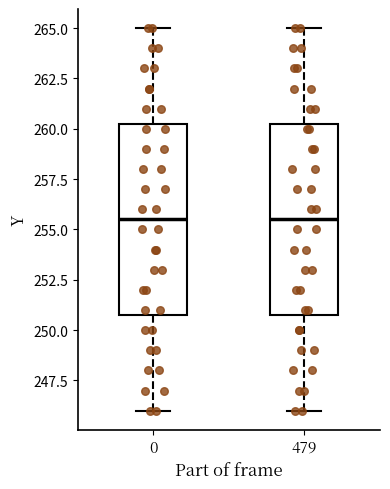

Where does the median line of the box at x = 479 sit on the y-axis? The values are not printed on the chart, so give them approximately, as read against the axis.

255.5